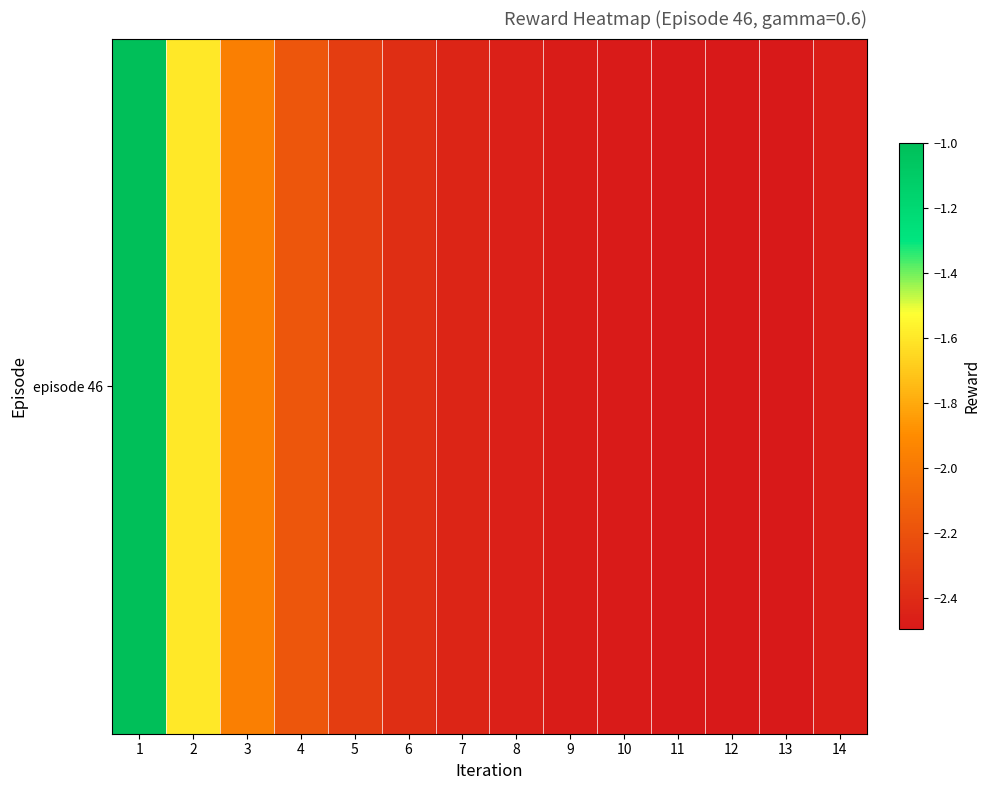

Read the value at 8.

-2.5